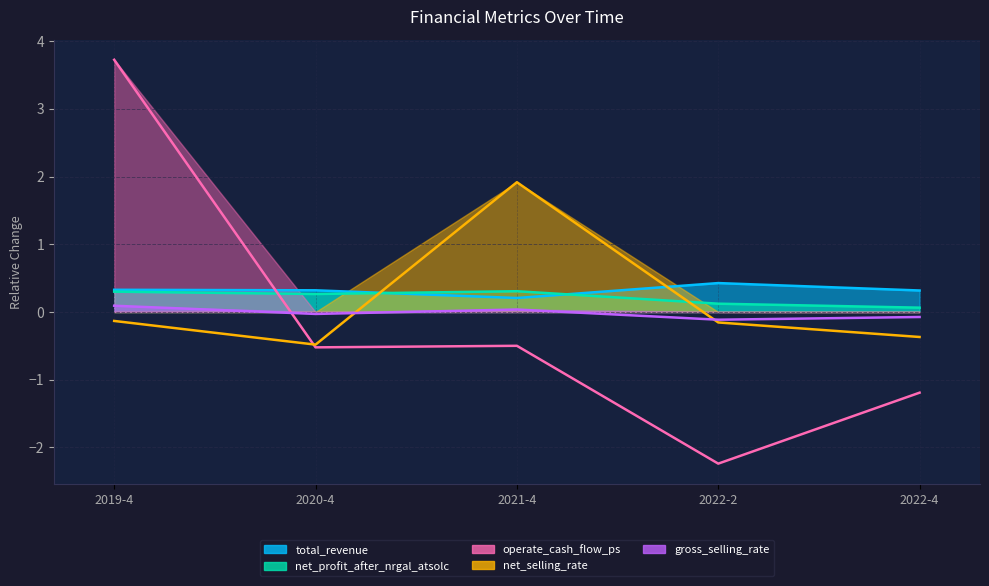

What is the smallest value displayed?

-2.2